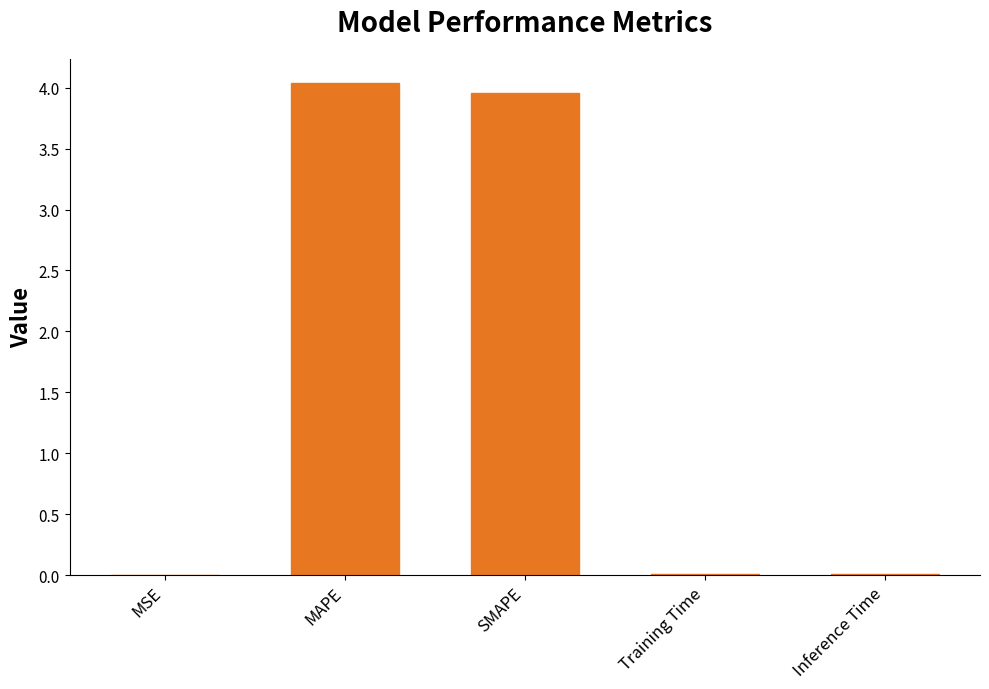

The value at MAPE is 6.5. True or false?

False